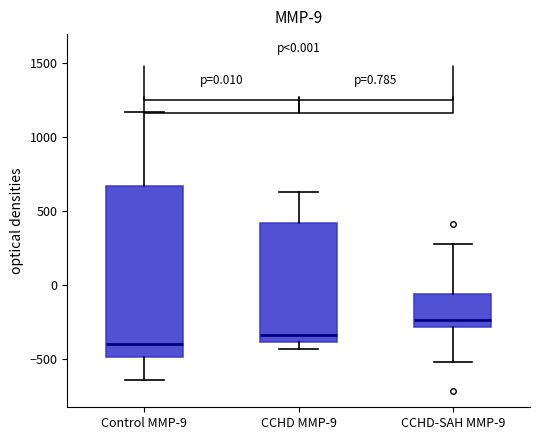

Which box has the lowest median line?

Control MMP-9